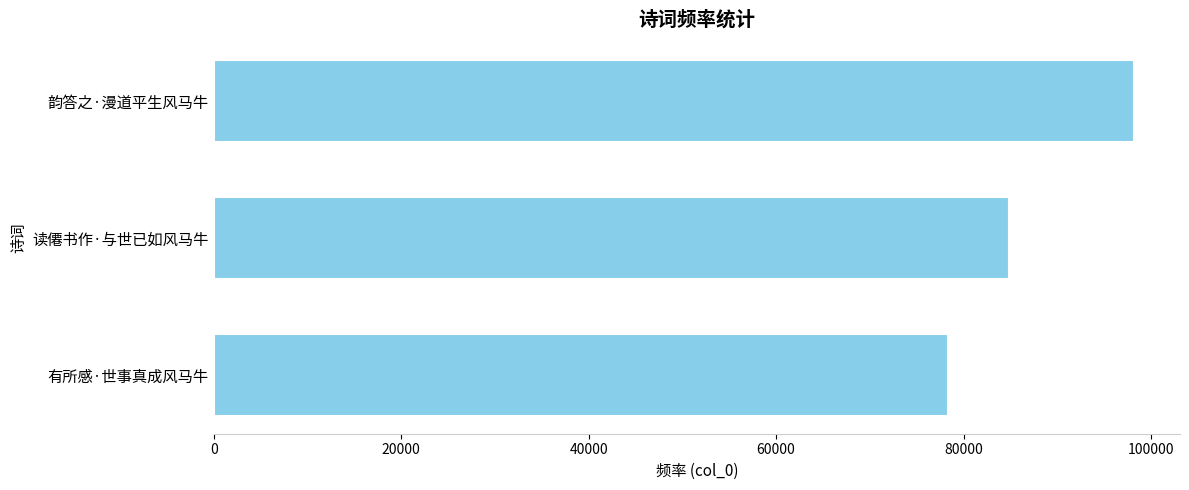

Count the values in the range 78374 to 98191.

3